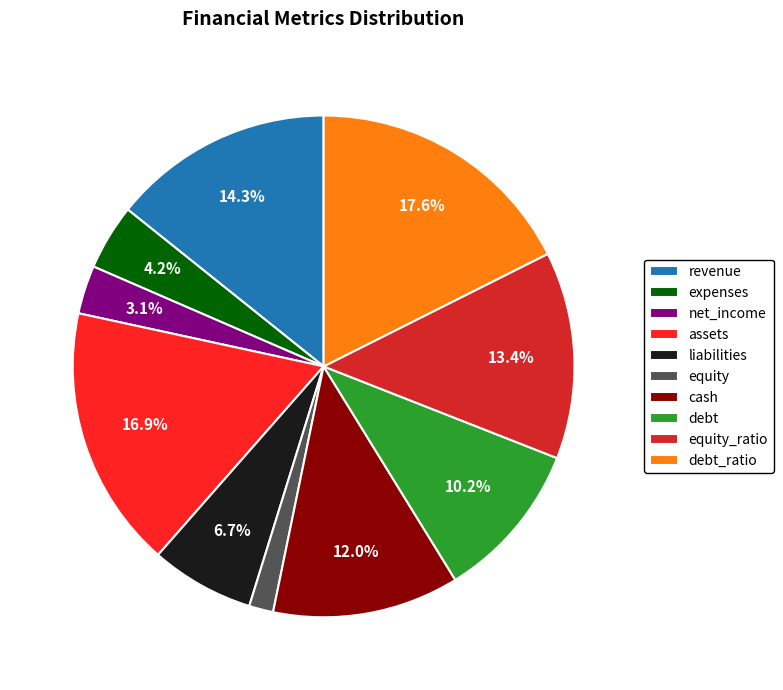

Which has a higher value, cash or assets?

assets